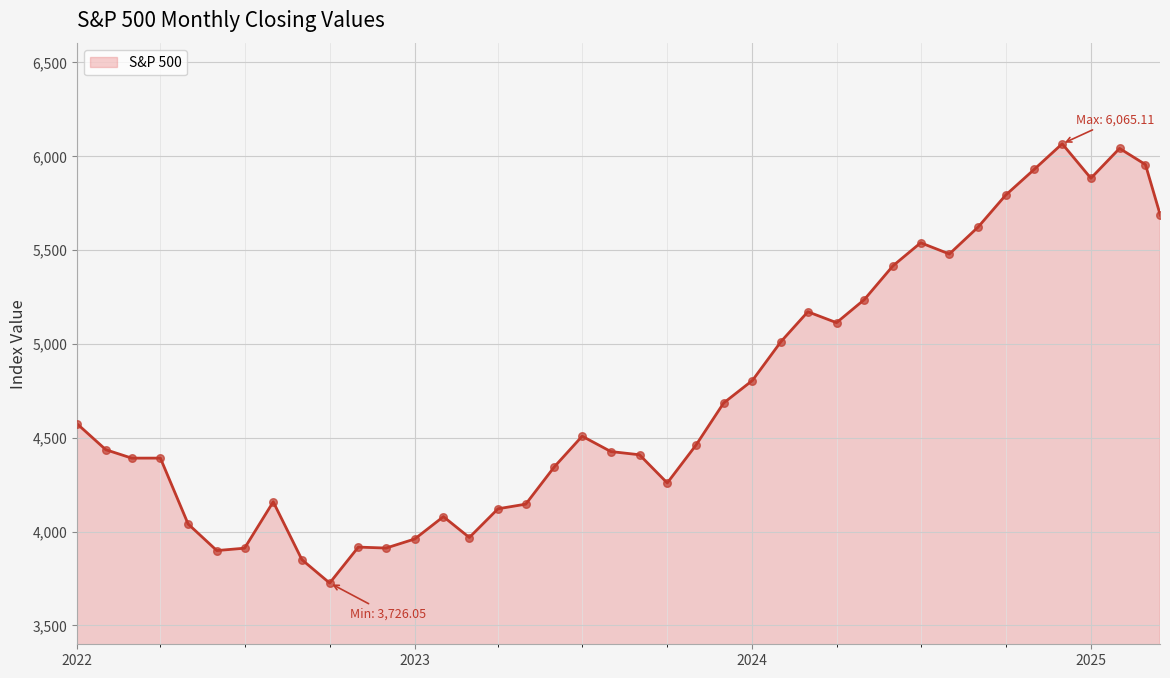

What is the difference between the maximum and minimum values?

2339.1